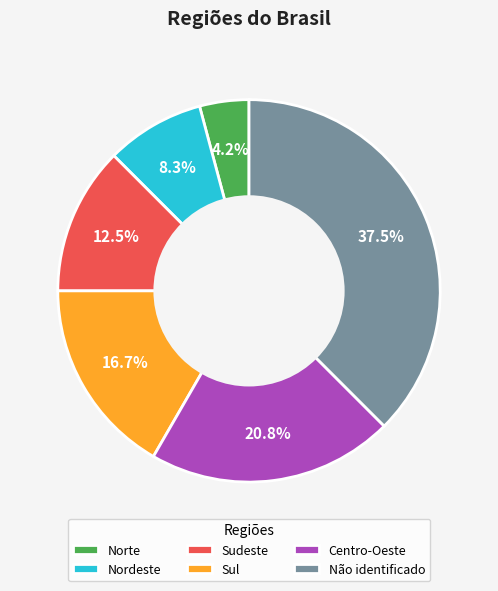

Is the sum of Sul and Sudeste greater than half?

No